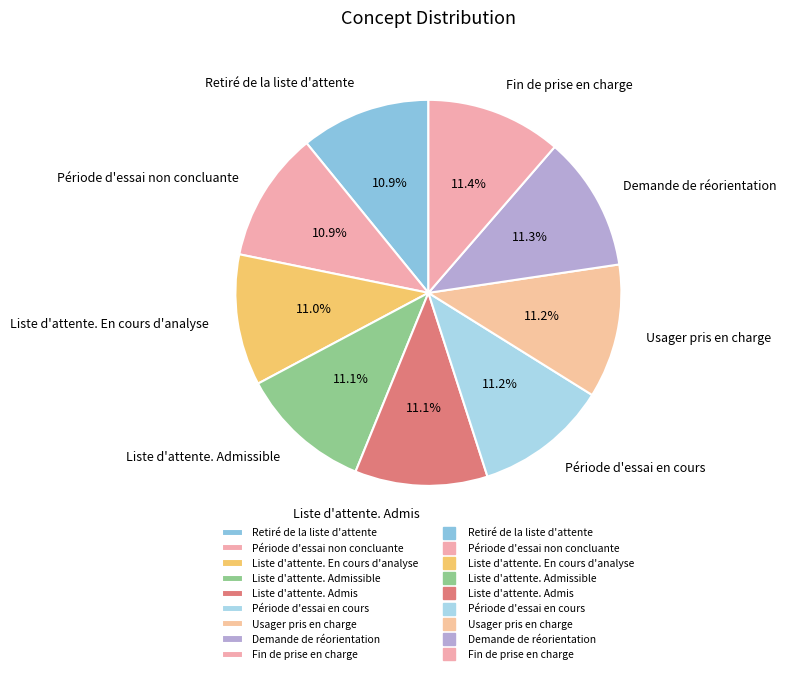

Is it true that Liste d'attente. En cours d'analyse is 11% of the pie?

True